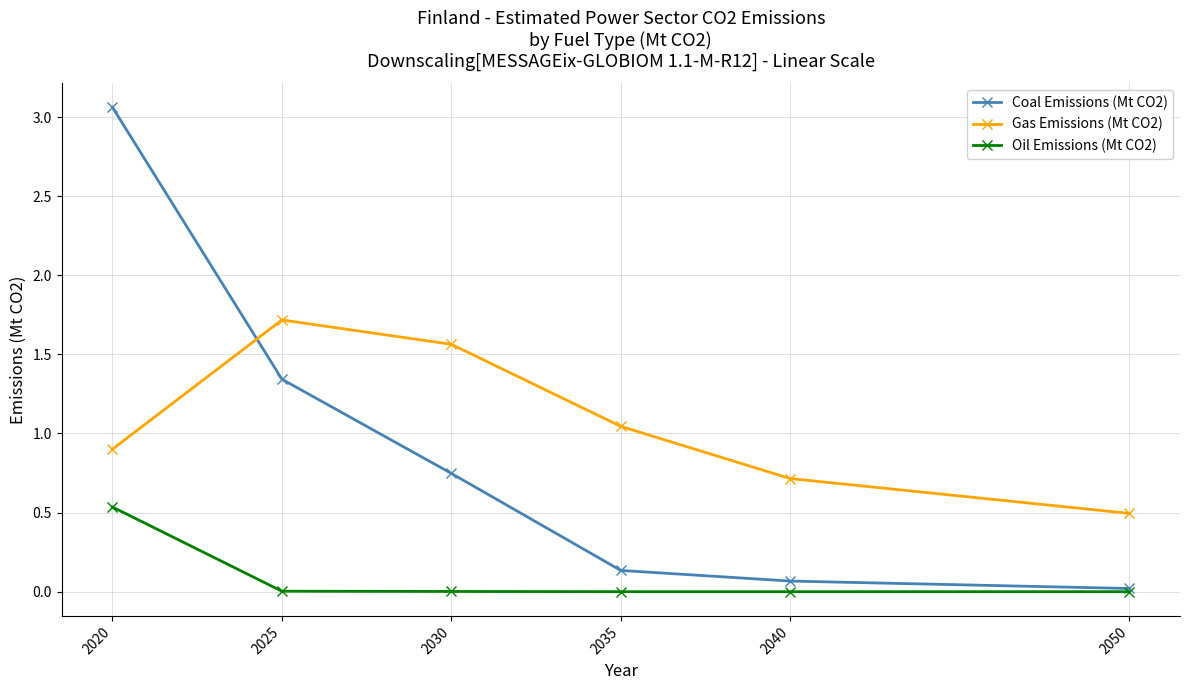

True or false: Coal Emissions (Mt CO2) and Gas Emissions (Mt CO2) intersect in this chart.

True